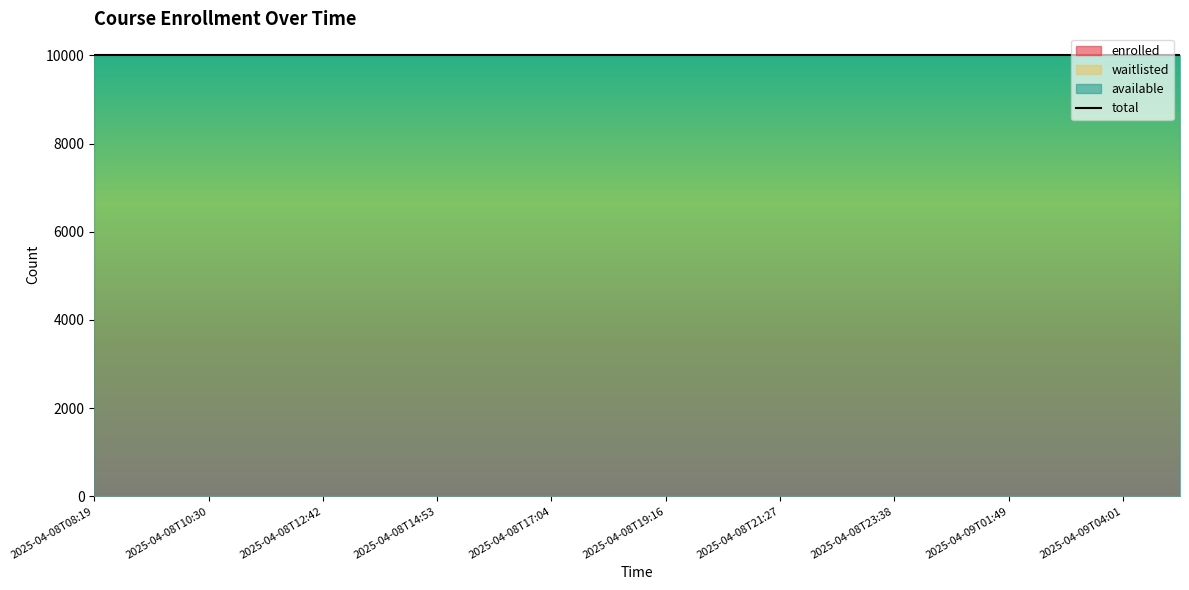

Which series has the largest range (max minus min)?

enrolled